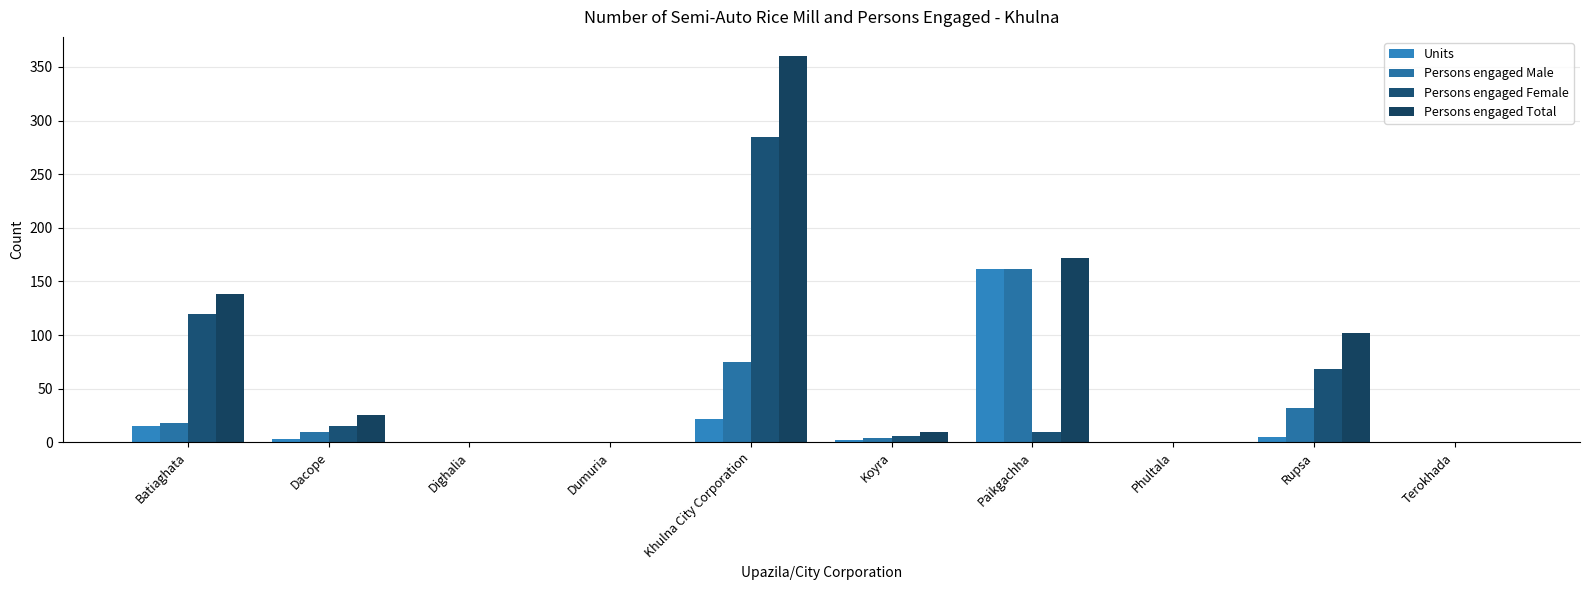

The Persons engaged Total series shows 155 at Phultala. True or false?

False